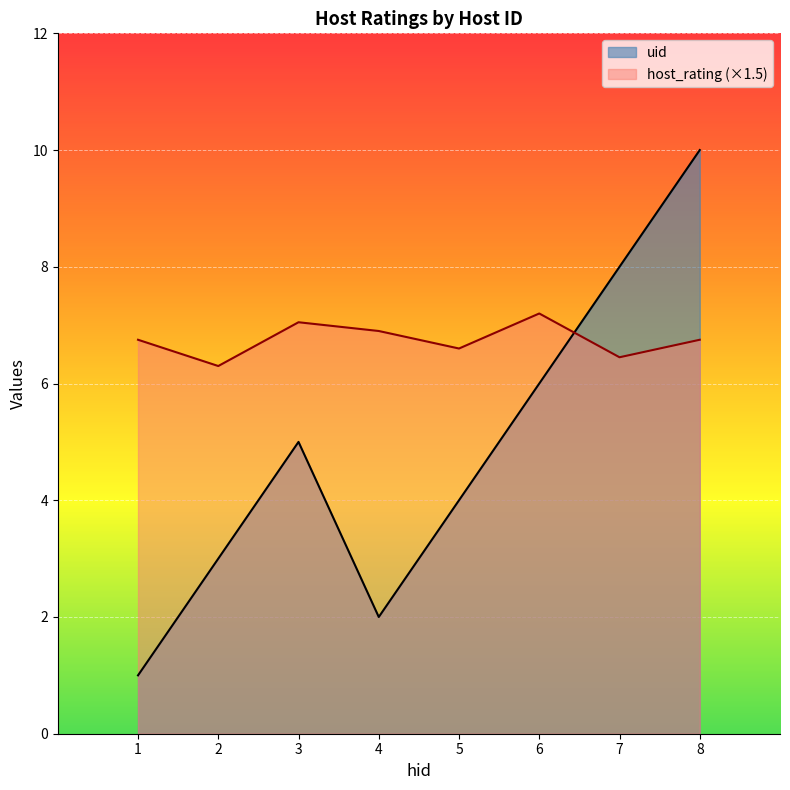

At which category does host_rating reach its first local valley?

2